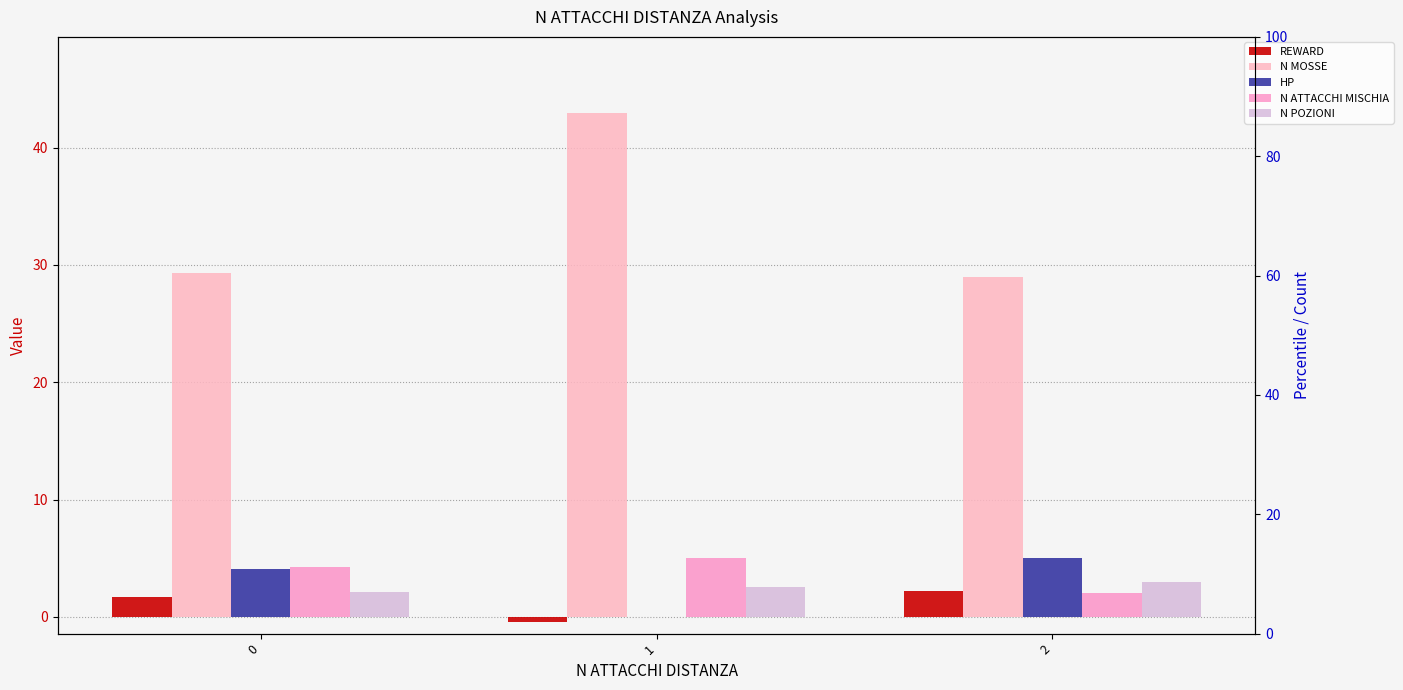

What is the greatest value displayed?

43.0